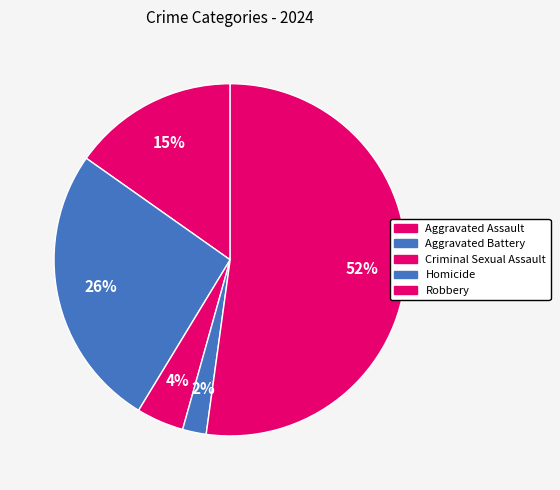

True or false: Criminal Sexual Assault accounts for 4% of the total.

True